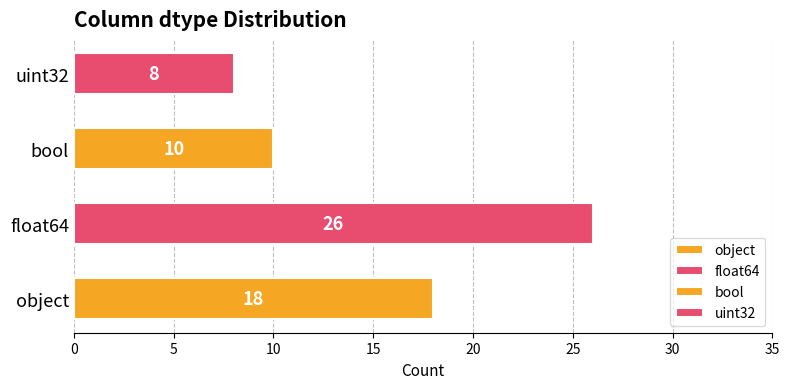

List the labels in order of value, largest first.

float64, object, bool, uint32